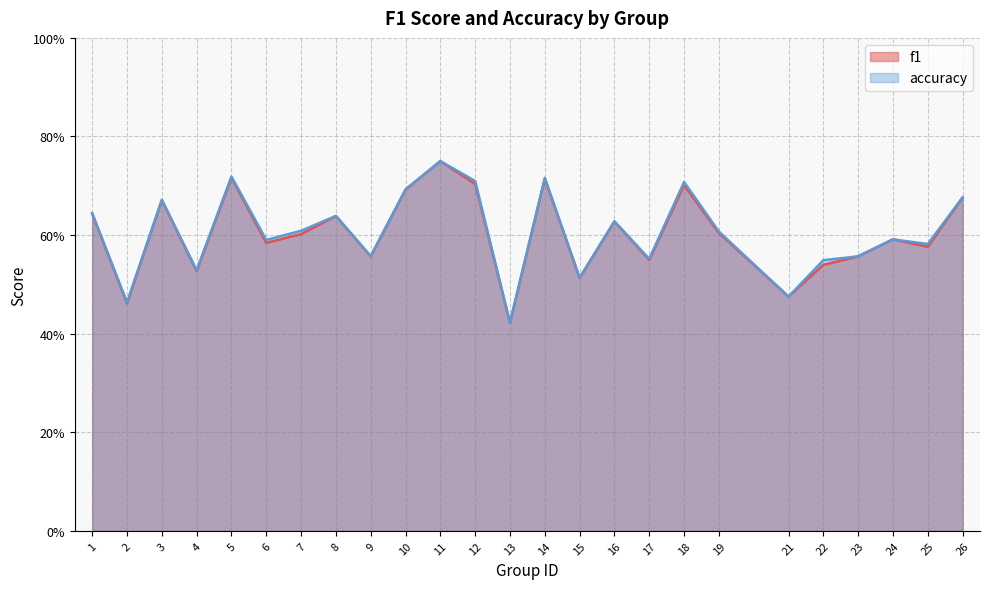

Does the chart display data point markers on the line(s)?

No